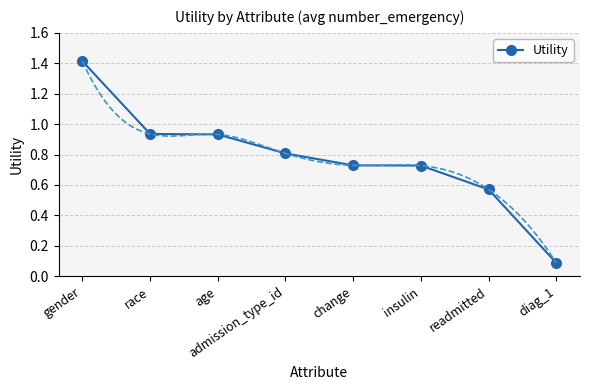

Rank the categories by value from highest to lowest.

gender, race, age, admission_type_id, change, insulin, readmitted, diag_1